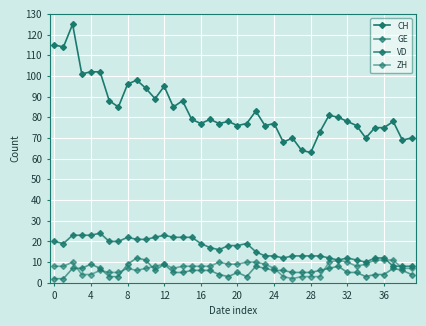

In CH, how many points are higher than both neighbors (excluding endpoints)?

11